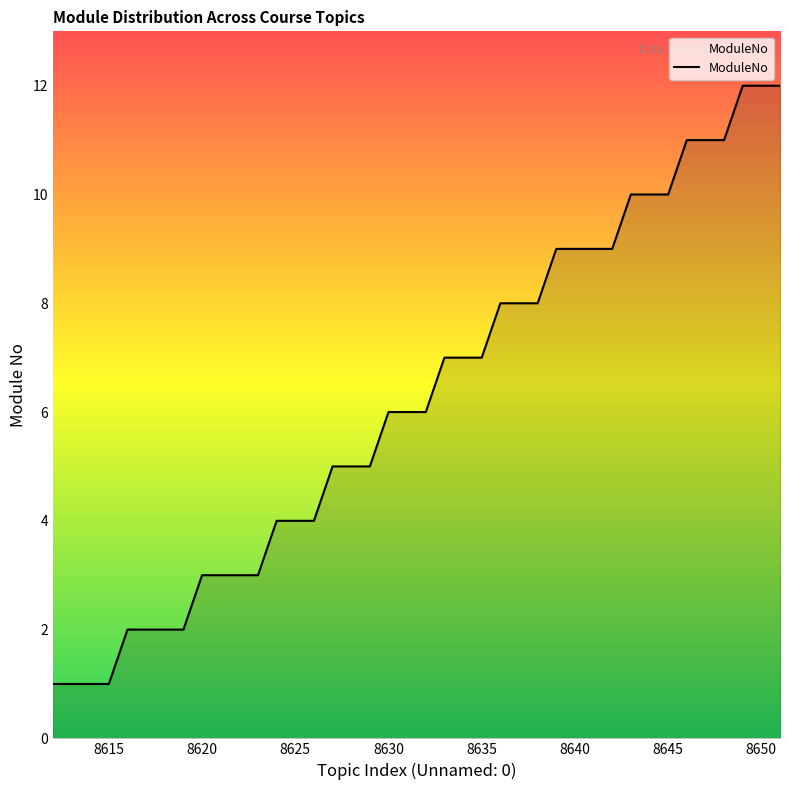

What is the difference between the maximum and minimum values?

11